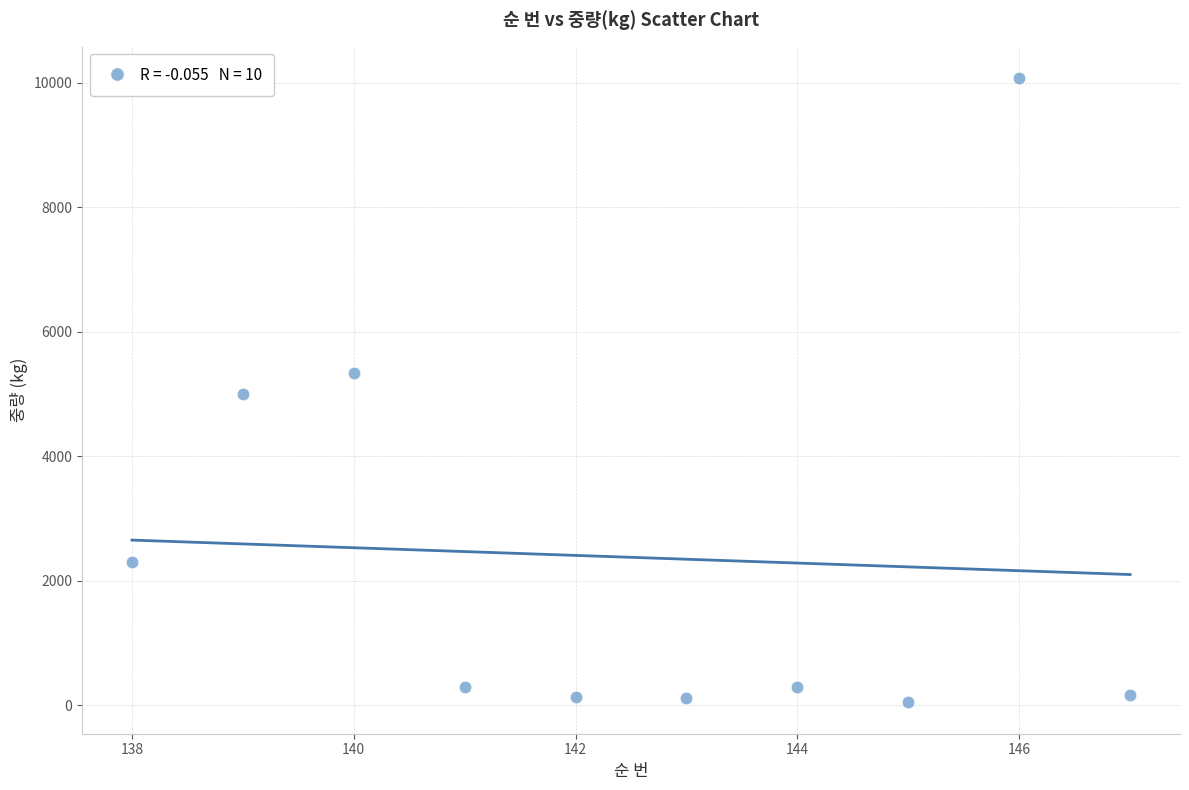

What is the range of Y values (max minus min)?

10035.0